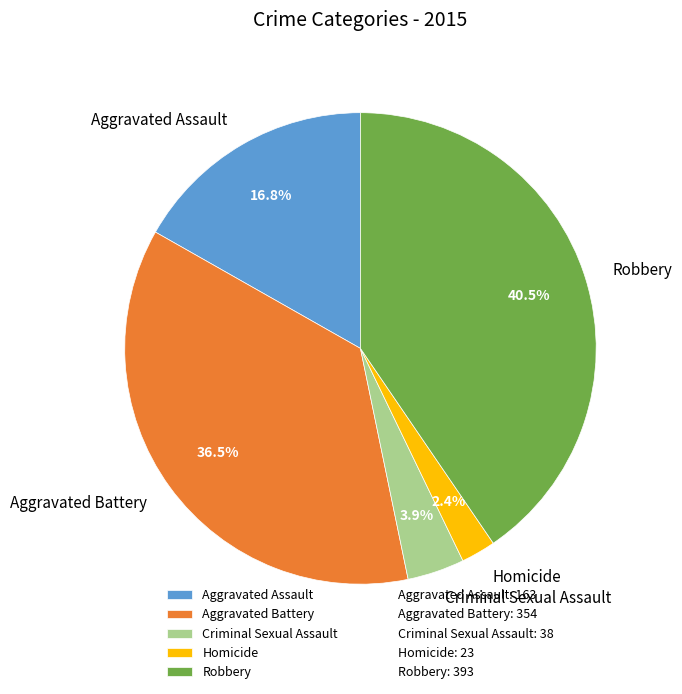

Does any single category account for the majority?

No